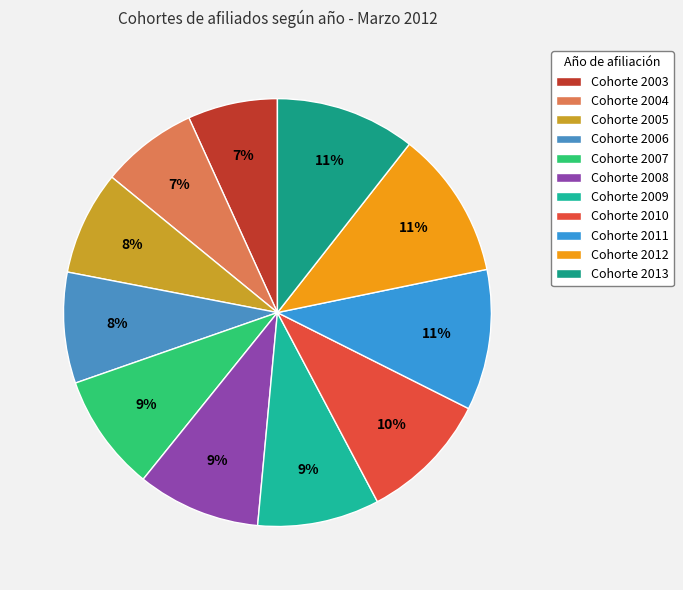

To the nearest percent, what is the average slice percentage?

9%